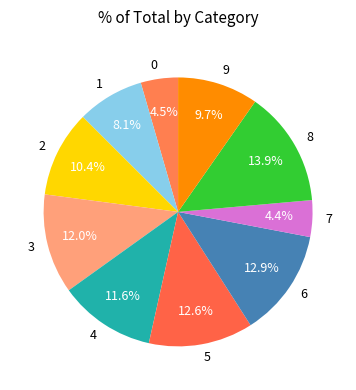

To the nearest percent, what is the average slice percentage?

10%